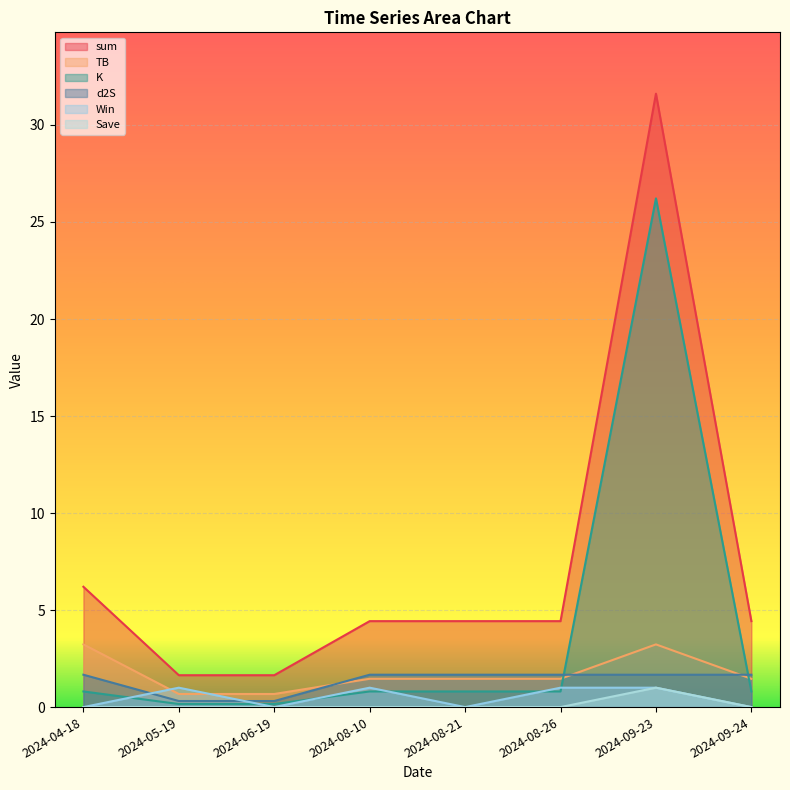

How many distinct data groups are displayed?

6